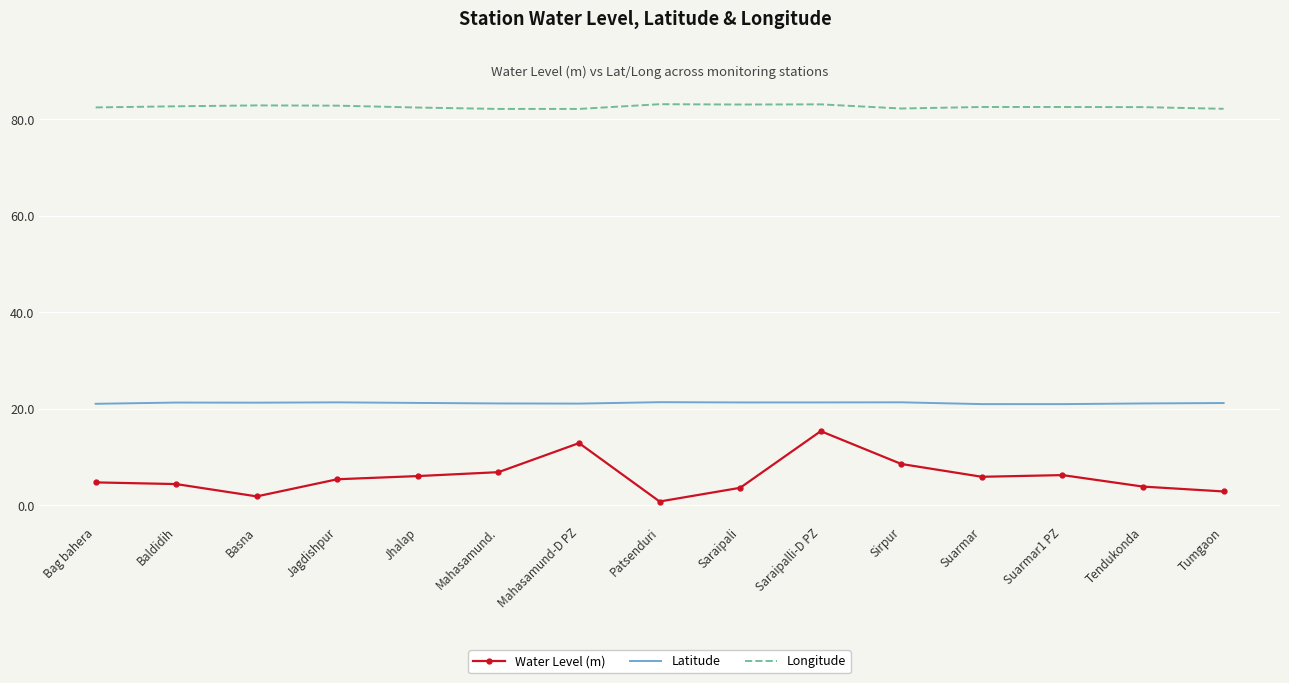

List the series in order of their overall mean, lowest first.

Water Level (m), Latitude, Longitude